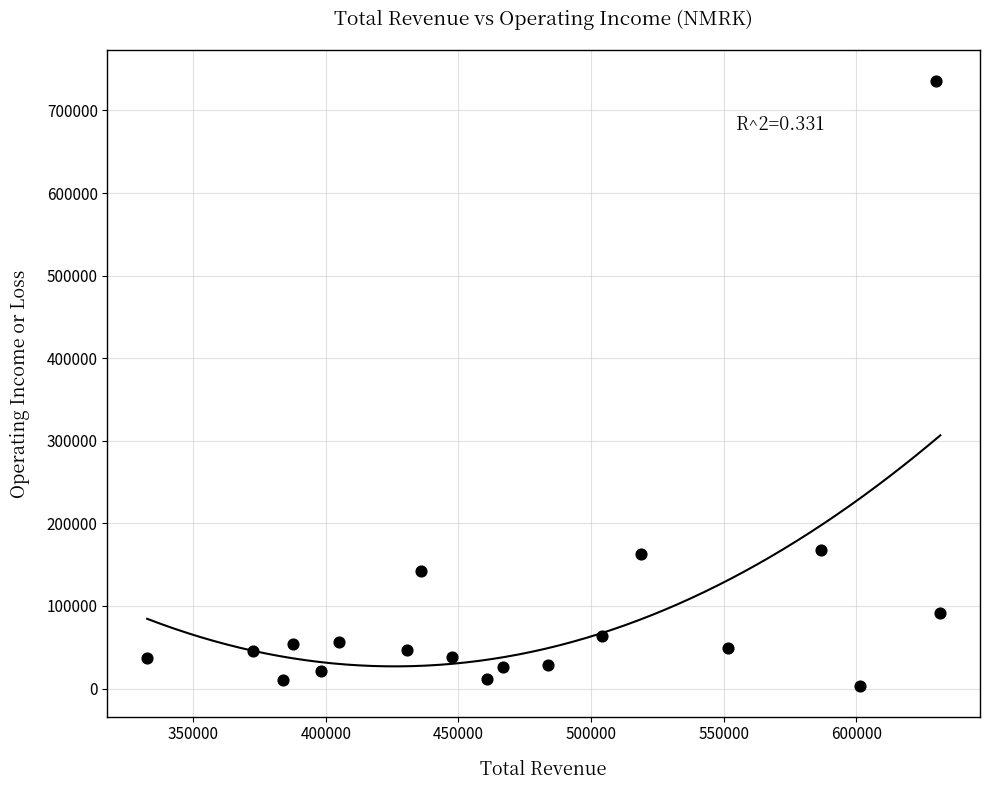

What is the range of X values (max minus min)?

299100